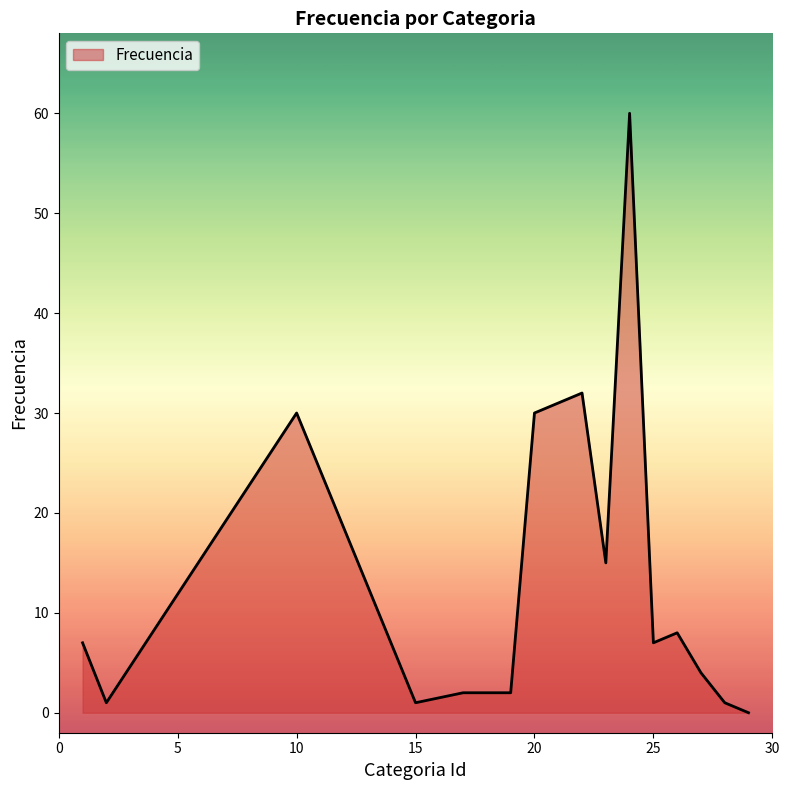

What is the greatest value displayed?

60